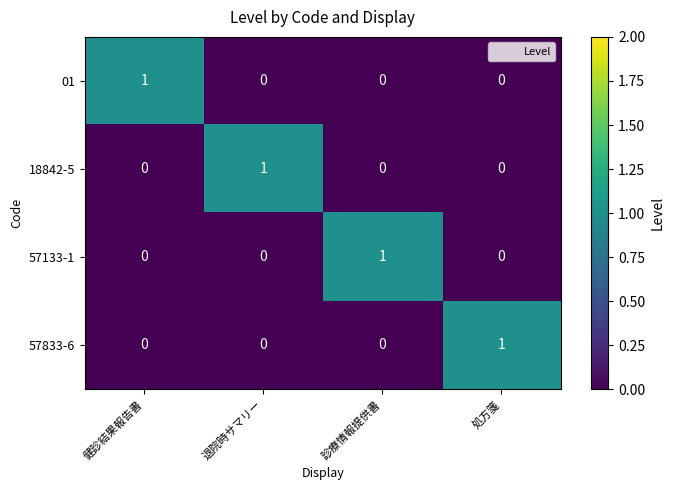

Which category has the highest value in the 57133-1 series?

診療情報提供書